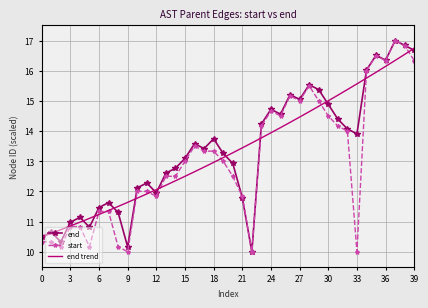

What is the greatest value displayed?

17.0